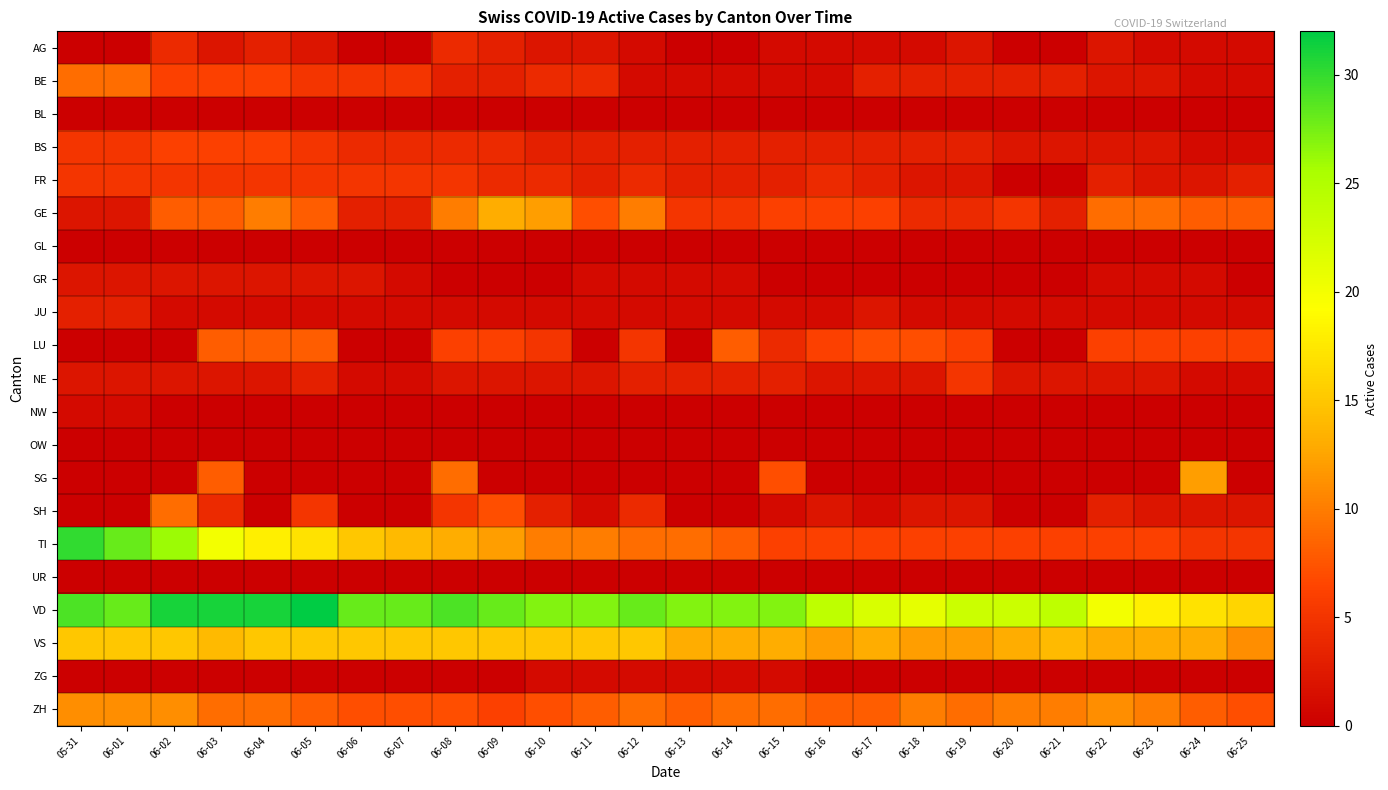

Between 06-15 and 06-23, which is larger?

06-15